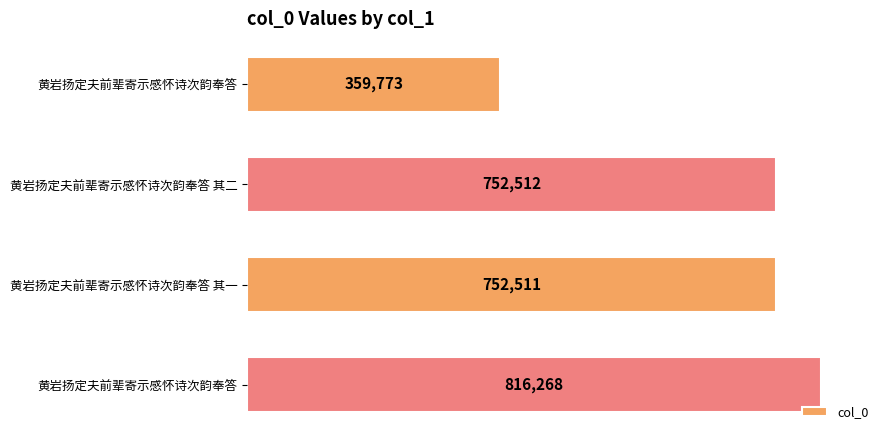

Count the number of data series in this chart.

1